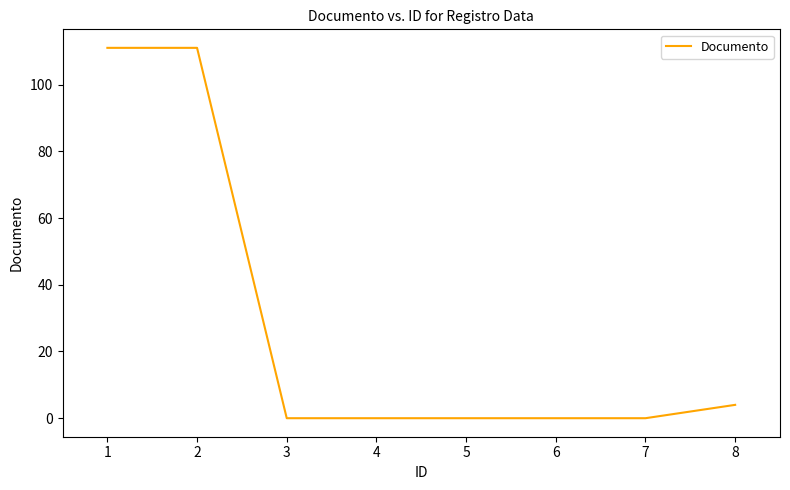

Is this an area chart (filled region under the line)?

No